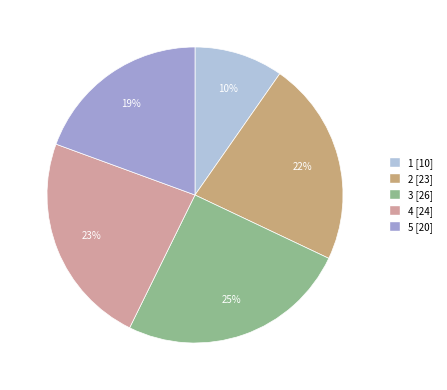

How many slices are in this pie chart?

5